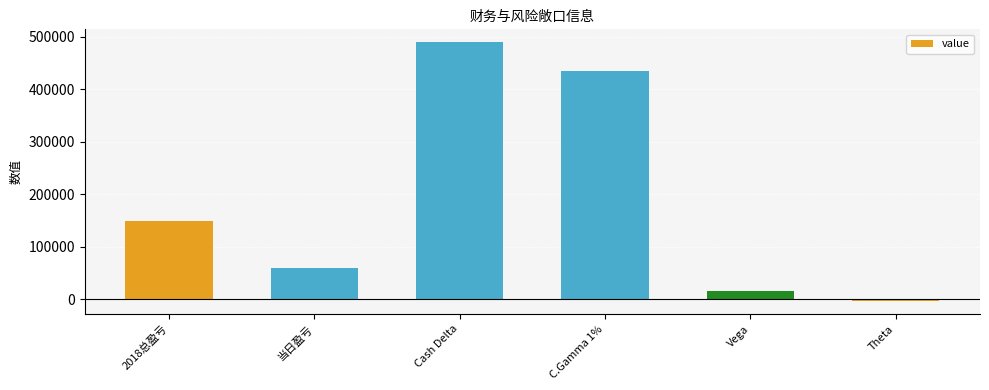

Reading left to right, what are all the values shown in this chart?

2018总盈亏=148767	当日盈亏=60026	Cash Delta=489719	C.Gamma 1%=435290	Vega=15990	Theta=-3291